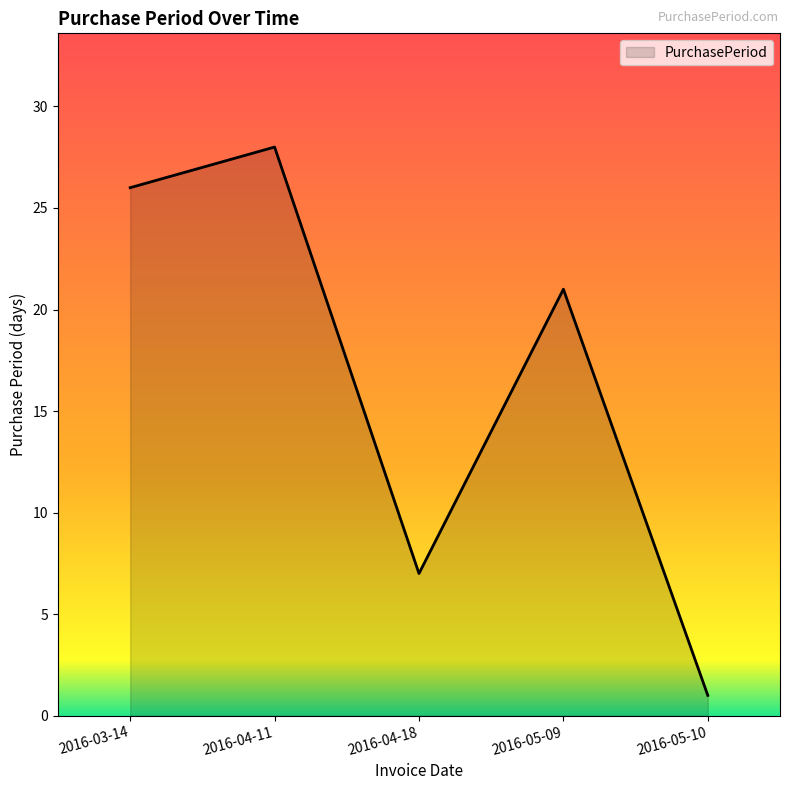

How many interior local valleys (lower than both neighbors) does the data have?

1